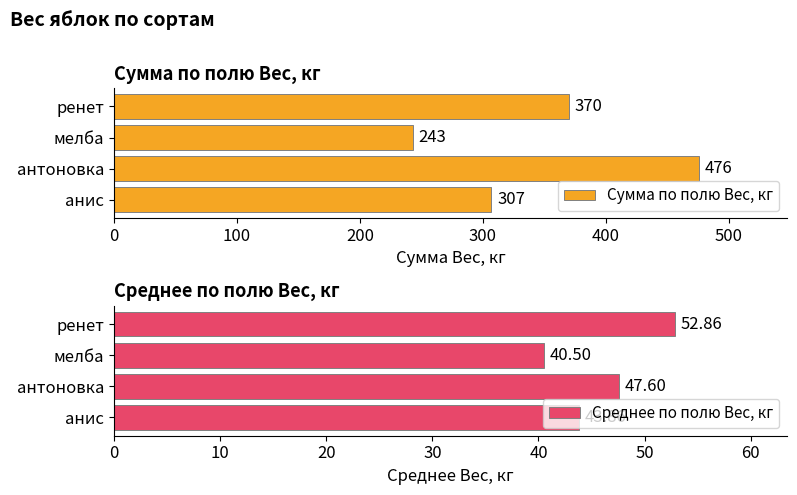

List the labels in order of Сумма по полю Вес, кг value, smallest first.

мелба, анис, ренет, антоновка